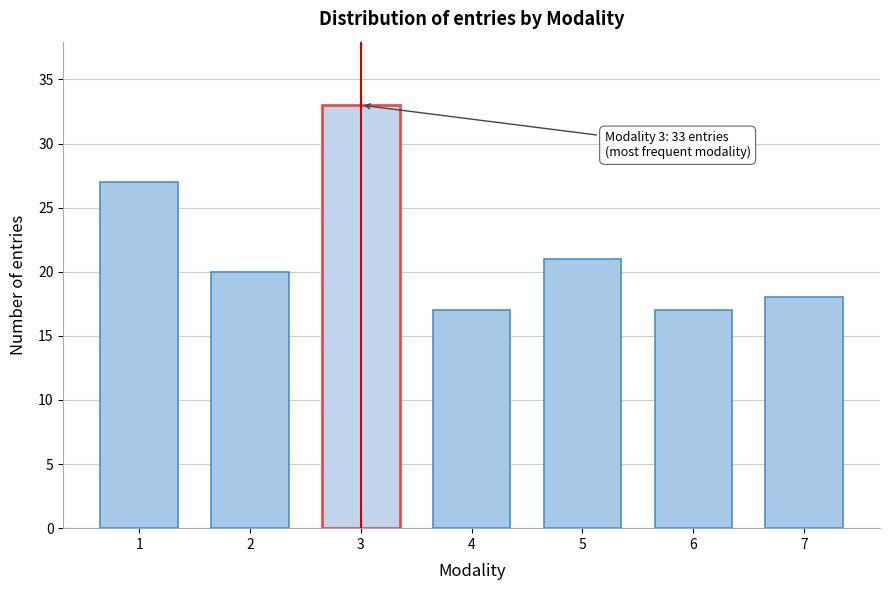

Reading right to left, what are all the values shown in this chart?

18	17	21	17	33	20	27